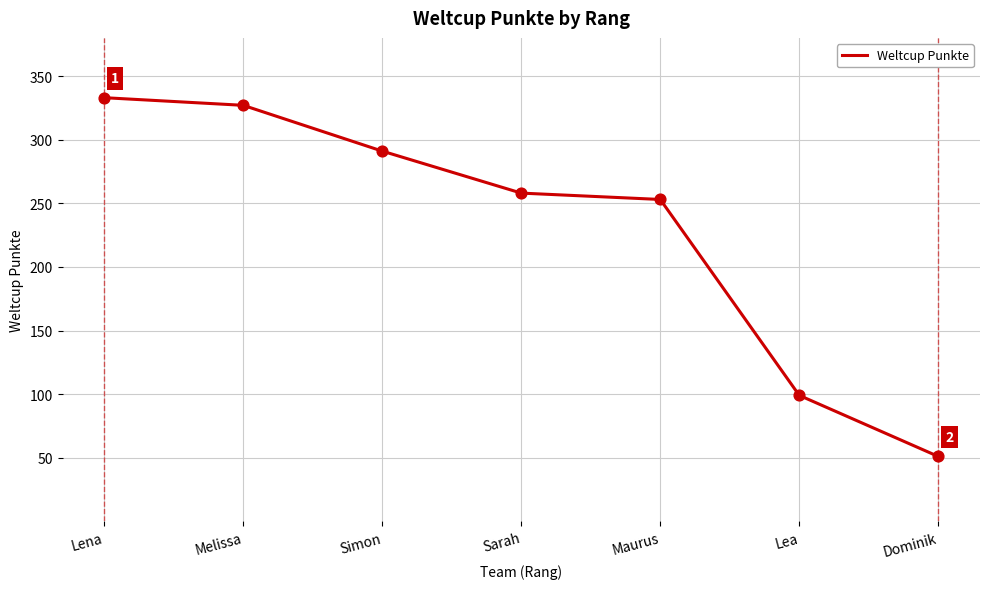

Between Lea and Maurus, which is larger?

Maurus